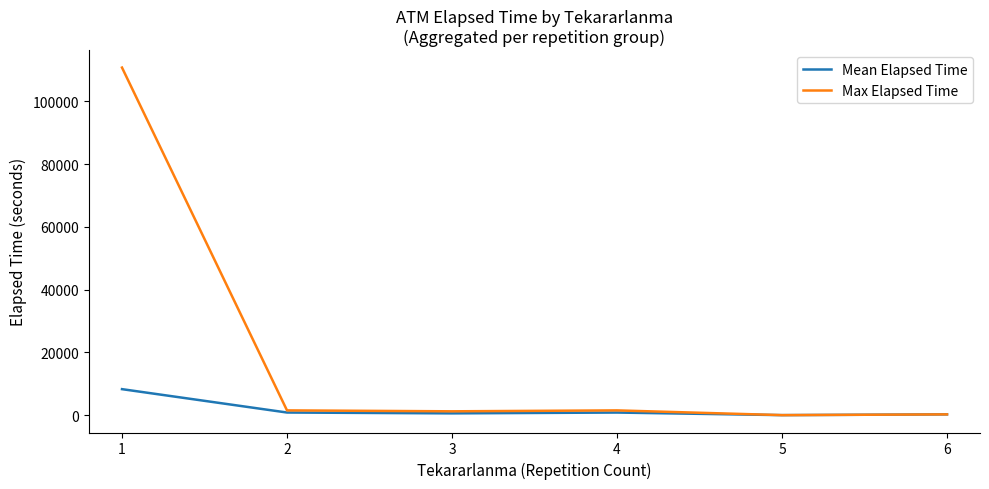

What is the sum of all Max Elapsed Time values?

115275.0